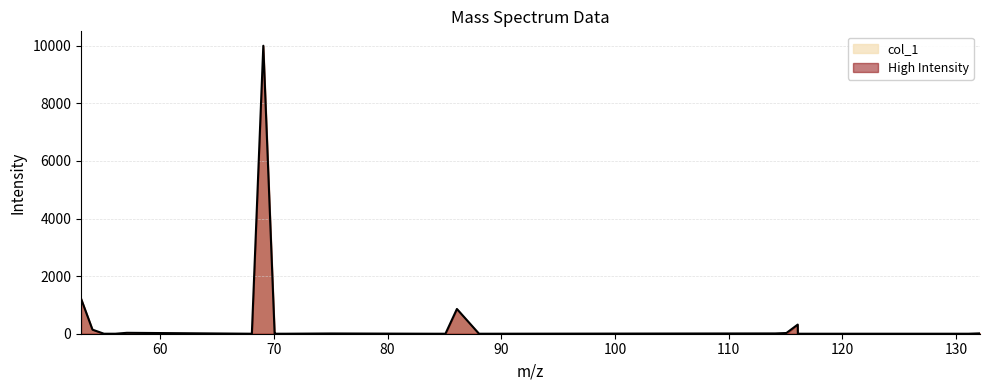

Rank the categories by value from highest to lowest.

69.070425, 53.039125, 86.096974, 116.071152, 54.04695, 57.070425, 115.075903, 132.102452, 114.091888, 75.032027, 71.073499, 89.047677, 88.039852, 84.081324, 55.054775, 85.089149, 116.083728, 70.065674, 130.086802, 68.0626, 56.0626, 70.07825, 131.094627